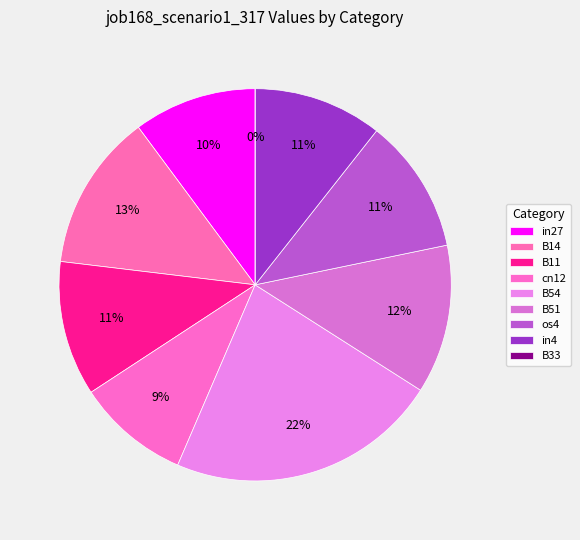

True or false: B33 accounts for 1% of the total.

False